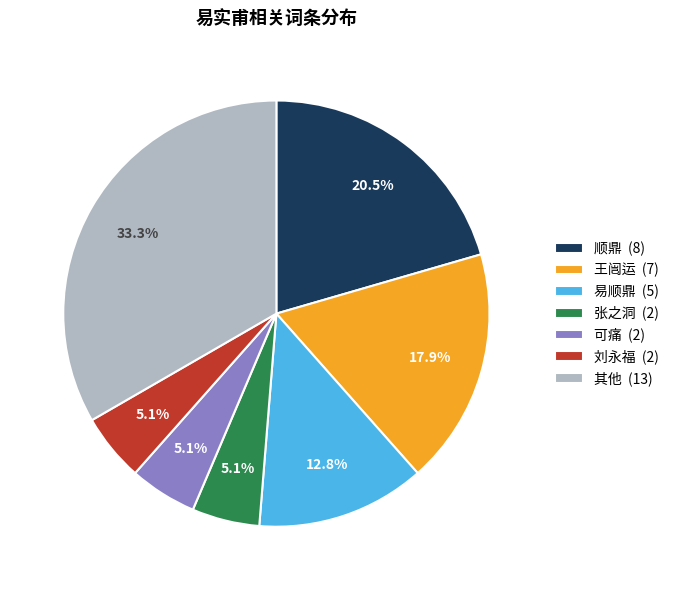

How many segments does this pie chart have?

7